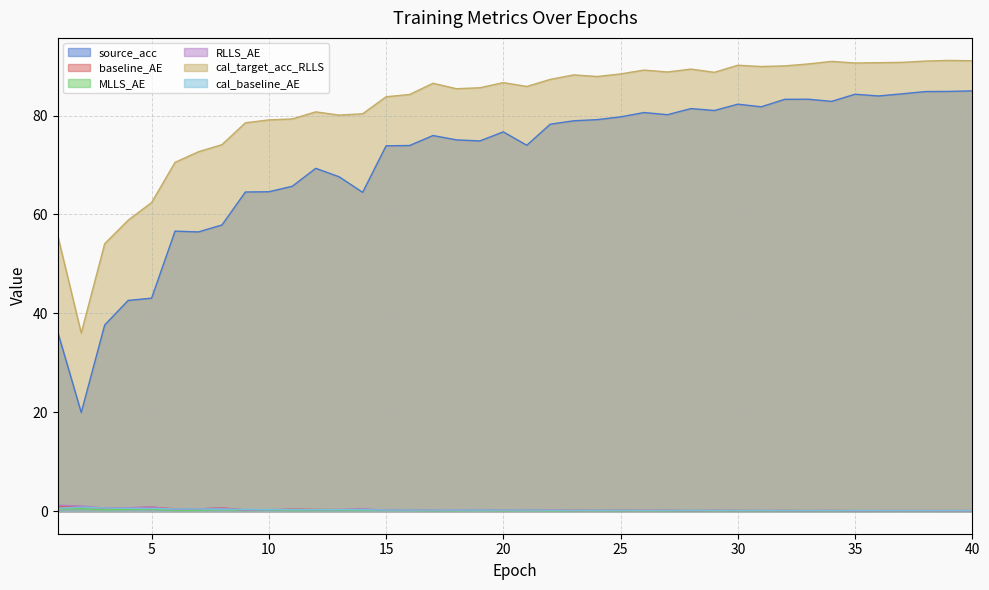

What are all the series names shown in the legend?

source_acc, baseline_AE, MLLS_AE, RLLS_AE, cal_target_acc_RLLS, cal_baseline_AE